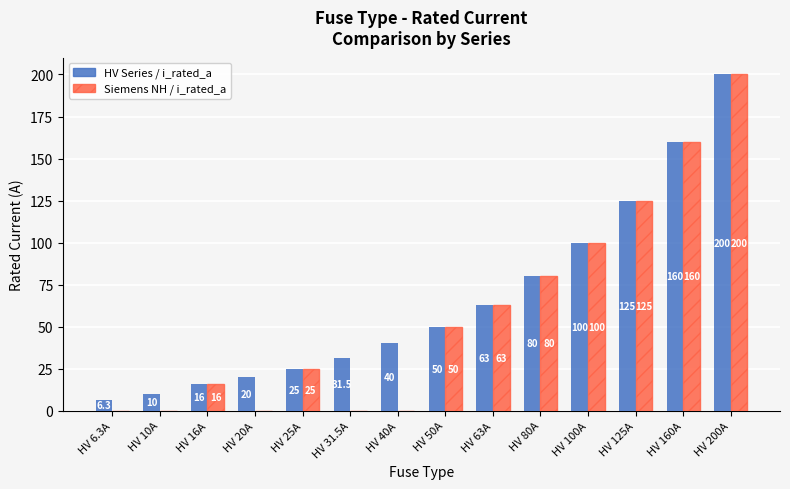

True or false: Siemens NH / i_rated_a has a value of 15.4 at HV 25A.

False